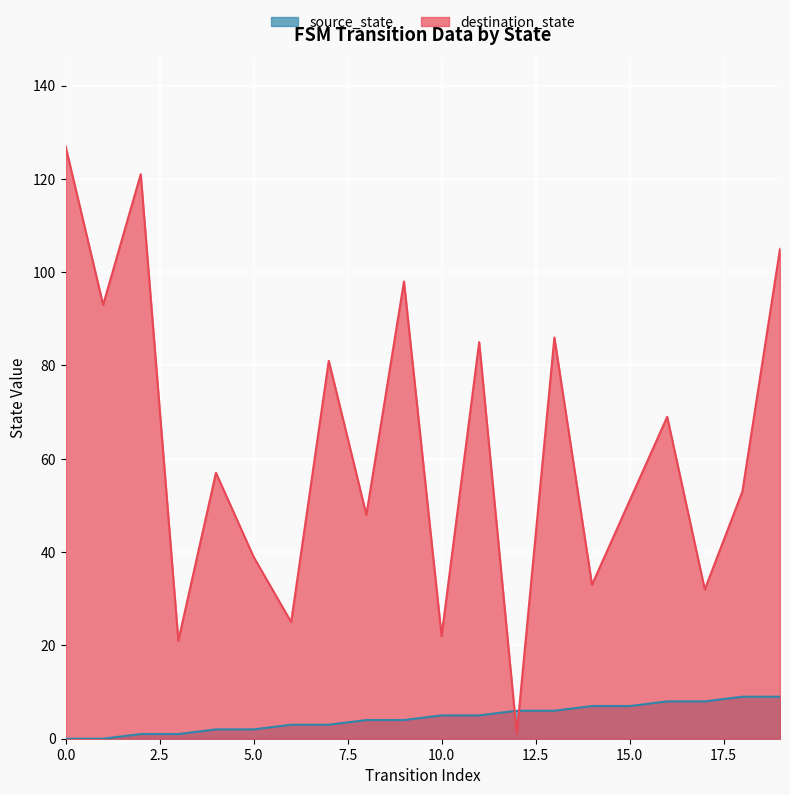

Does the chart display data point markers on the line(s)?

No